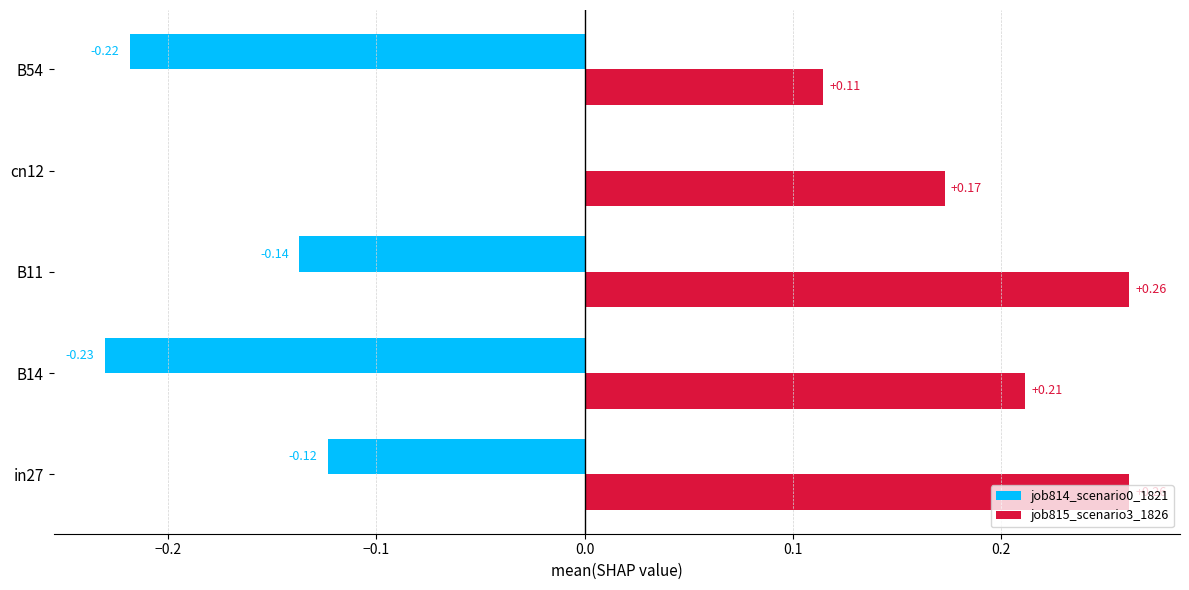

Count the job814_scenario0_1821 values in the range 0 to 1.

1